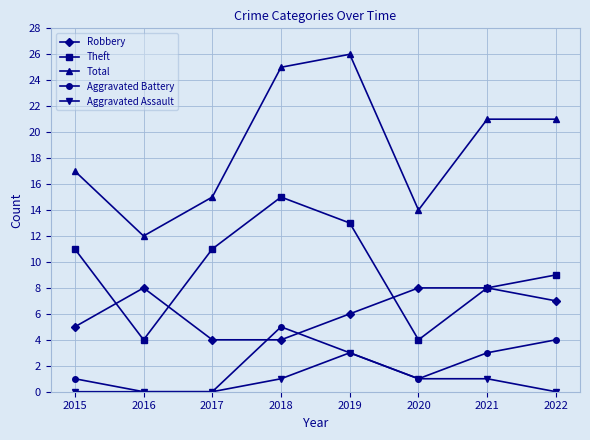

What is the spread (max minus min) of values at 2017?

15